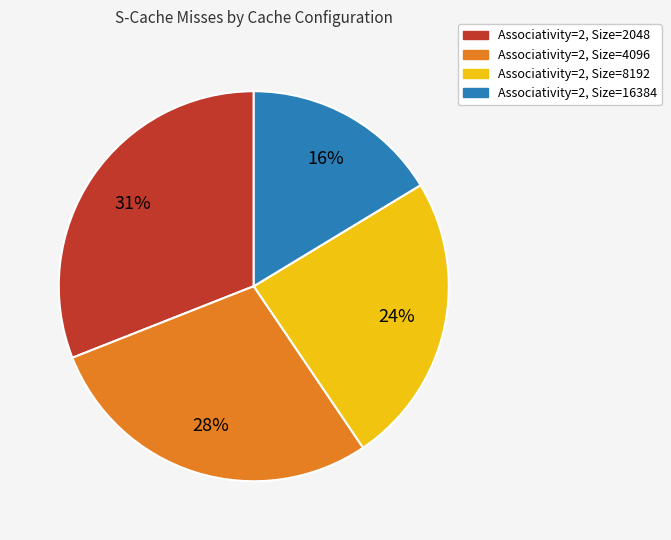

Is it true that Associativity=2, Size=2048 is 46% of the pie?

False